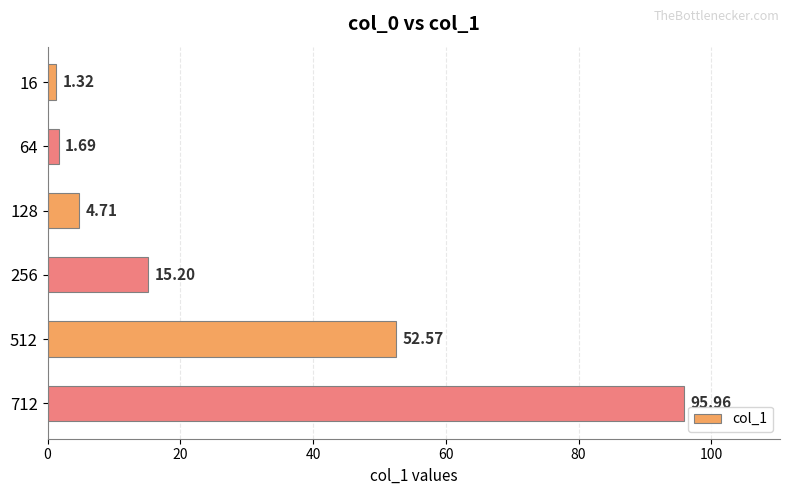

What is the maximum value shown in the chart?

96.0